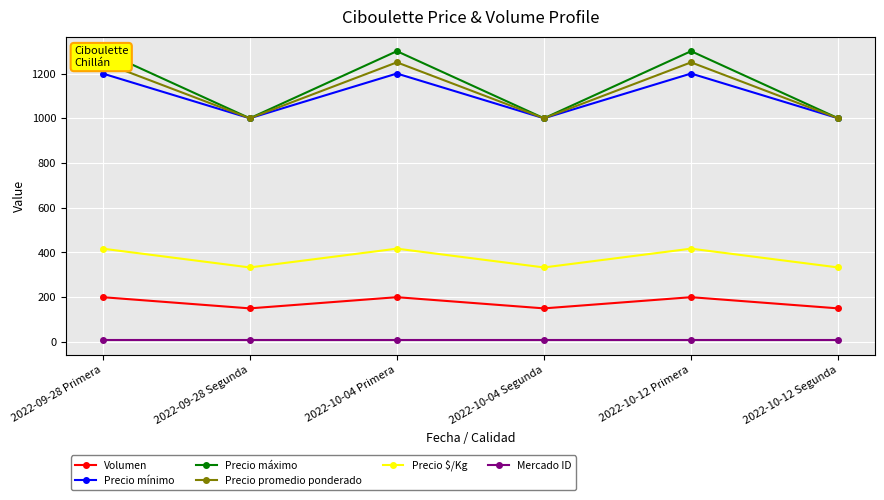

How many lines are shown in the chart?

6